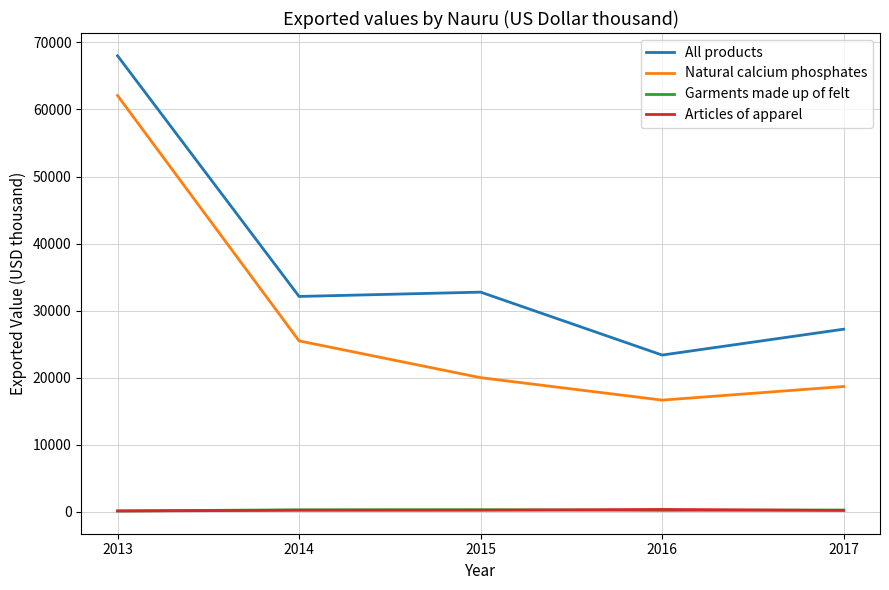

True or false: Garments made up of felt and Natural calcium phosphates intersect in this chart.

False